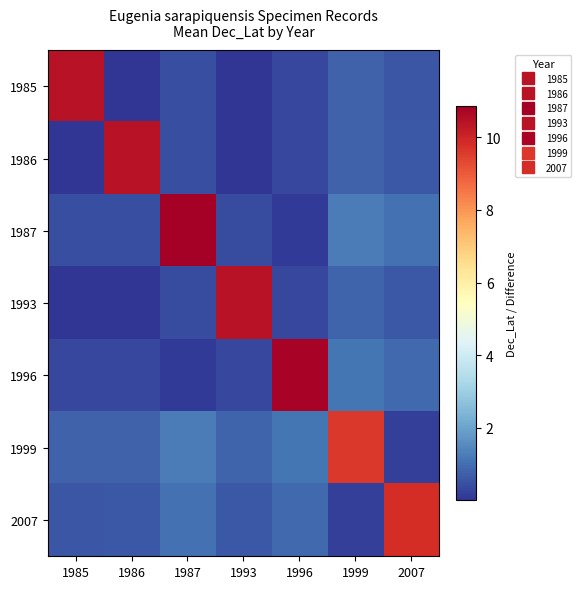

Reading right to left, list all the values displayed in this chart.

1985: 2007=0.6	1999=0.8	1996=0.3	1993=0.0	1987=0.5	1986=0.0	1985=10.4
1986: 2007=0.6	1999=0.8	1996=0.3	1993=0.0	1987=0.4	1986=10.4	1985=0.0
1987: 2007=1.1	1999=1.2	1996=0.1	1993=0.4	1987=10.9	1986=0.4	1985=0.5
1993: 2007=0.6	1999=0.8	1996=0.3	1993=10.4	1987=0.4	1986=0.0	1985=0.0
1996: 2007=0.9	1999=1.1	1996=10.7	1993=0.3	1987=0.1	1986=0.3	1985=0.3
1999: 2007=0.2	1999=9.6	1996=1.1	1993=0.8	1987=1.2	1986=0.8	1985=0.8
2007: 2007=9.8	1999=0.2	1996=0.9	1993=0.6	1987=1.1	1986=0.6	1985=0.6